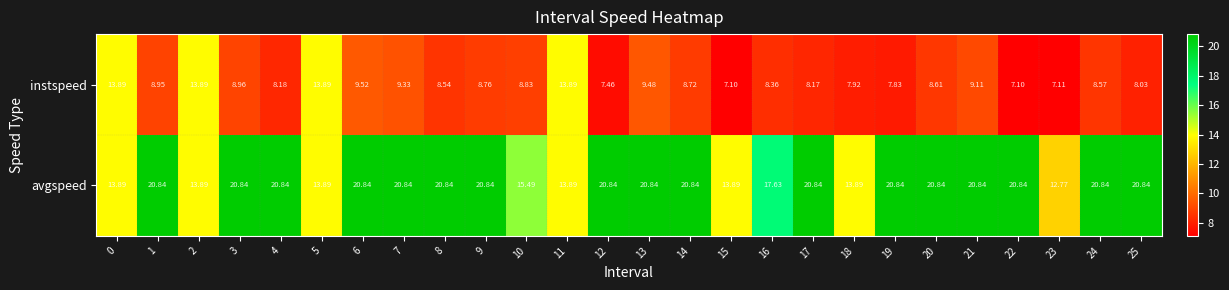

Rank the series by their maximum value, from highest to lowest.

avgspeed, instspeed